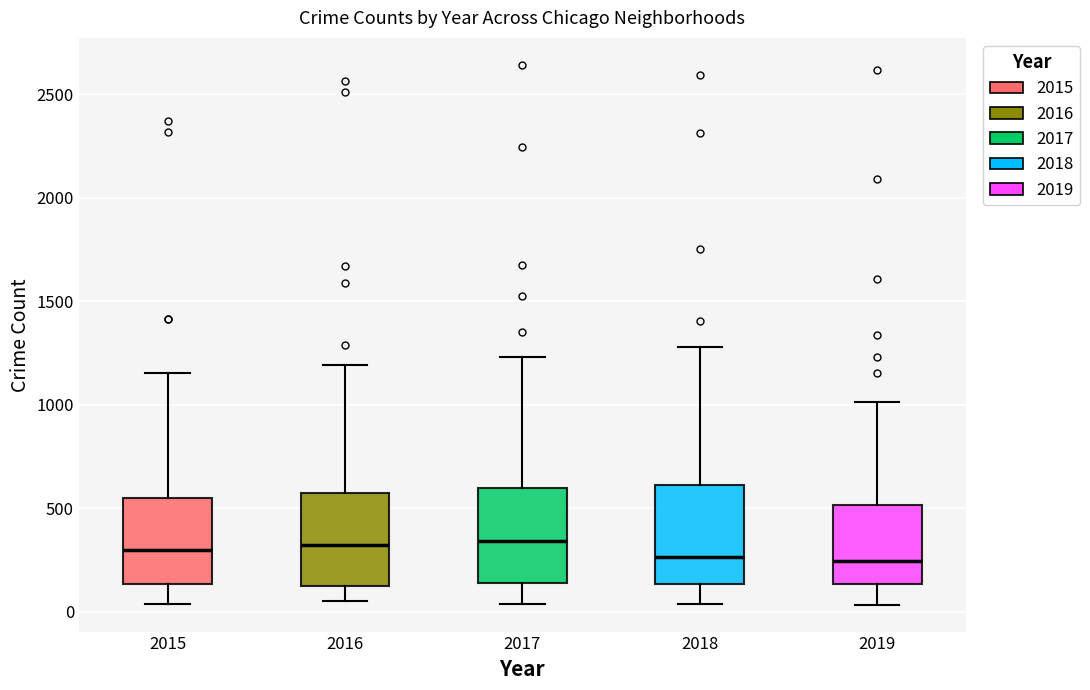

Where is the lower edge of the box at x = 2018 on the y-axis? The values are not printed on the chart, so give them approximately, as read against the axis.

150